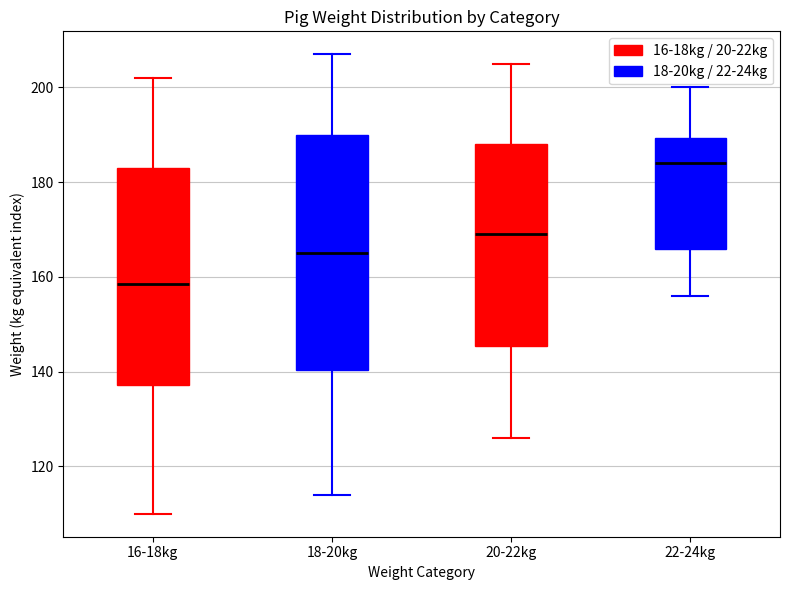

Reading left to right, transcribe this box plot: for each box, give where its median line is, the range the box spans, and where its two whiskers end, as read against the y-axis. The values are not printed on the chart, so give them approximately, as read against the axis.

16-18kg: median 158, box 138 to 184, whiskers 110 to 202
18-20kg: median 166, box 140 to 190, whiskers 114 to 208
20-22kg: median 170, box 146 to 188, whiskers 126 to 206
22-24kg: median 184, box 166 to 190, whiskers 156 to 200